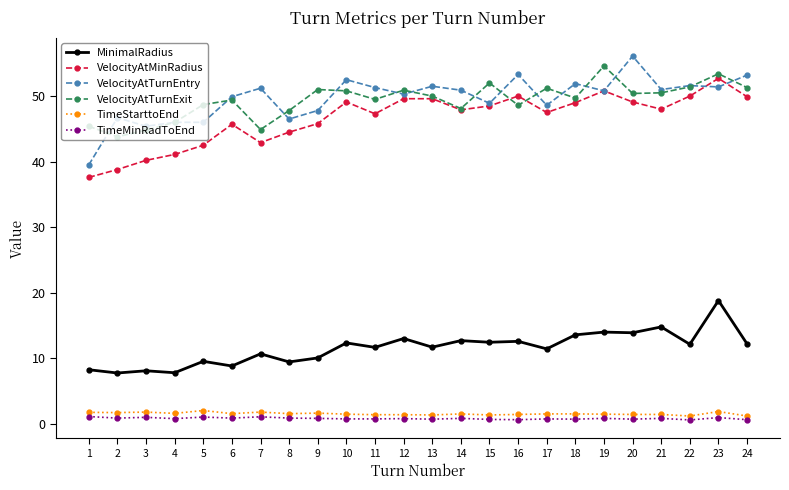

How many categories are shown in the chart?

24